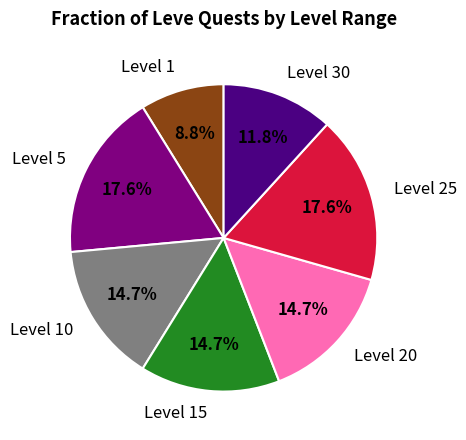

The Level 20 slice represents 15% of the pie. True or false?

True